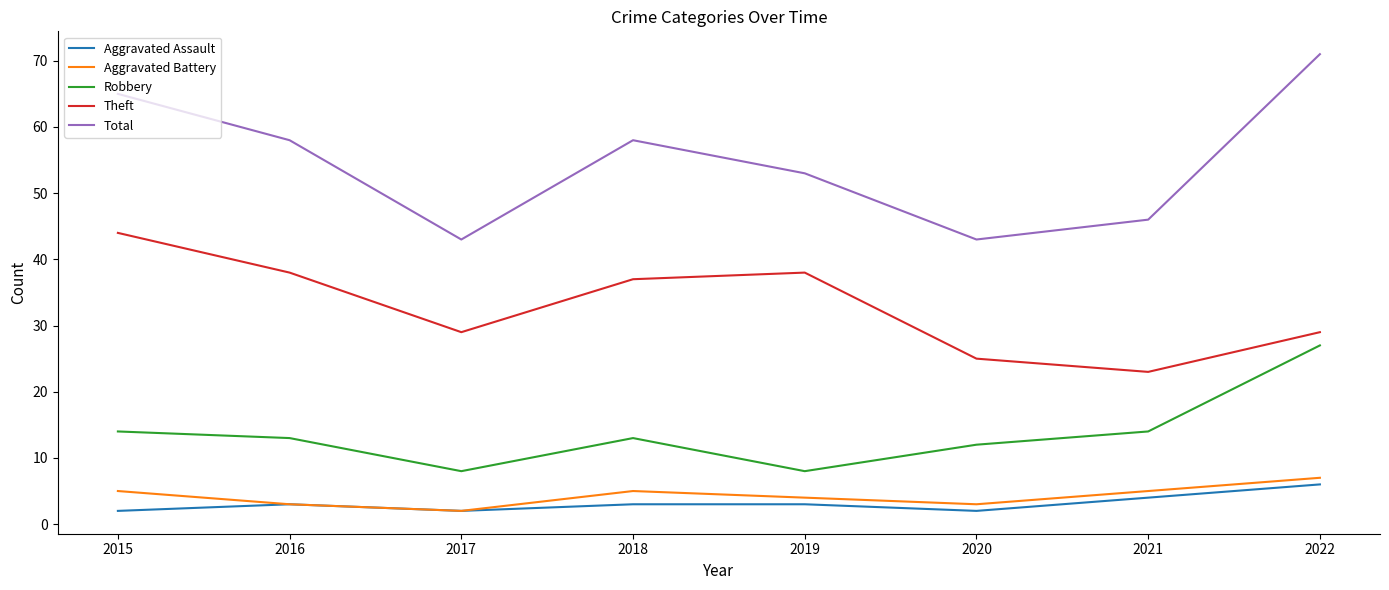

In Robbery, how many points are higher than both neighbors (excluding endpoints)?

1